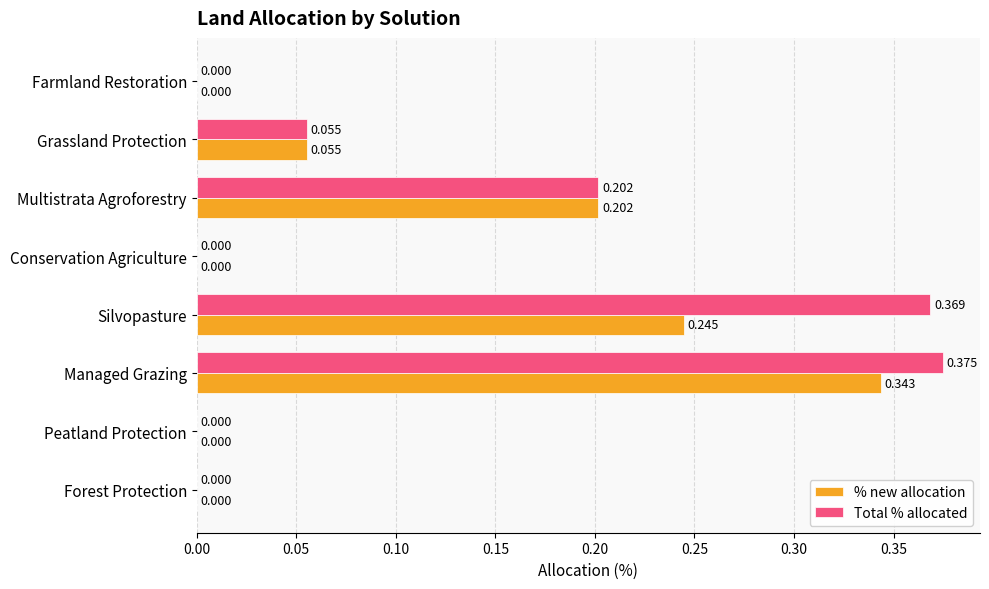

Count the number of data series in this chart.

2